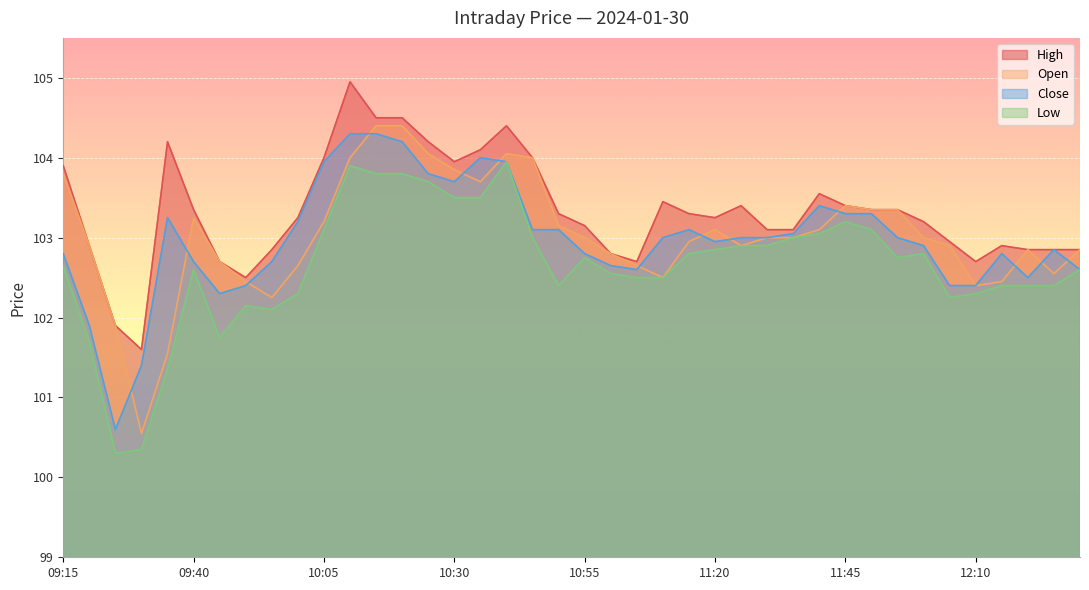

True or false: Open and Close intersect in this chart.

True